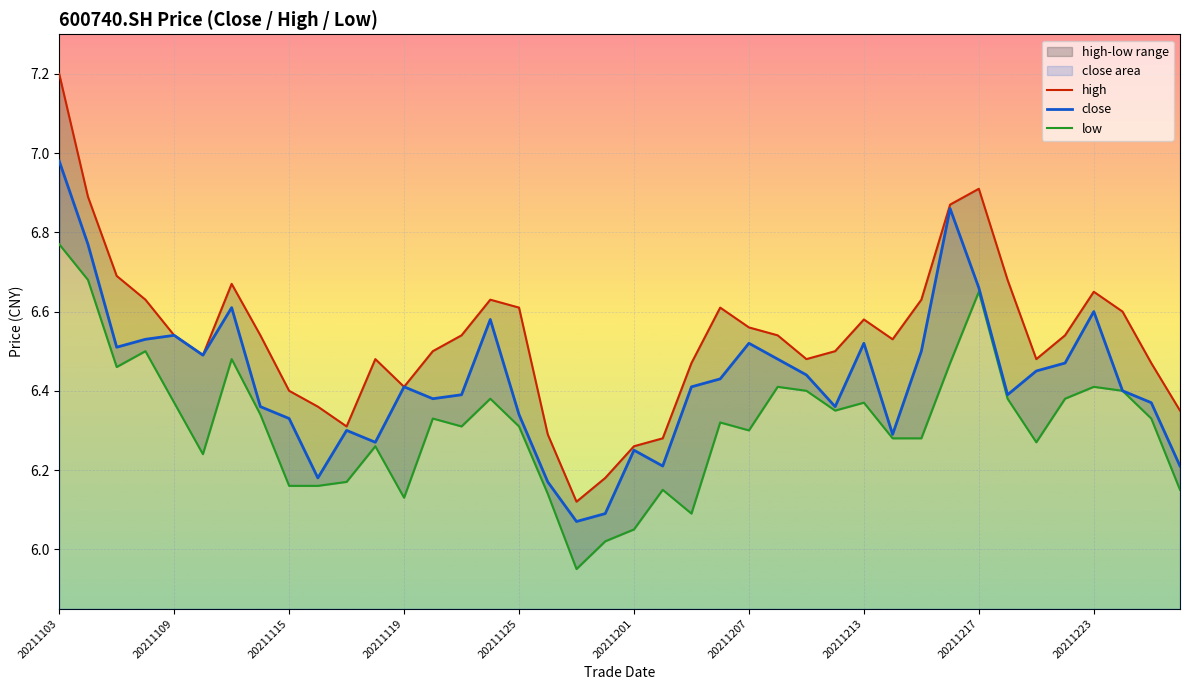

True or false: high and low intersect in this chart.

False